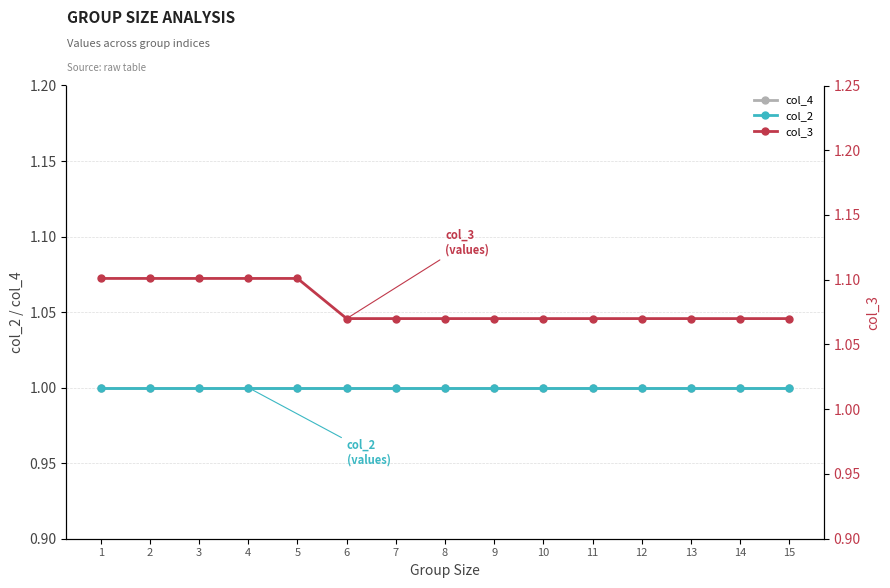

True or false: col_2 and col_3 intersect in this chart.

False